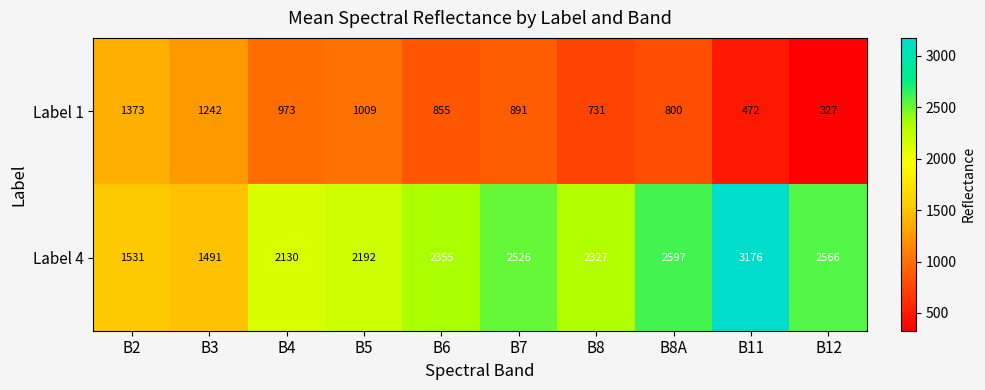

Is it true that Label 4 equals 2566 at B12?

True